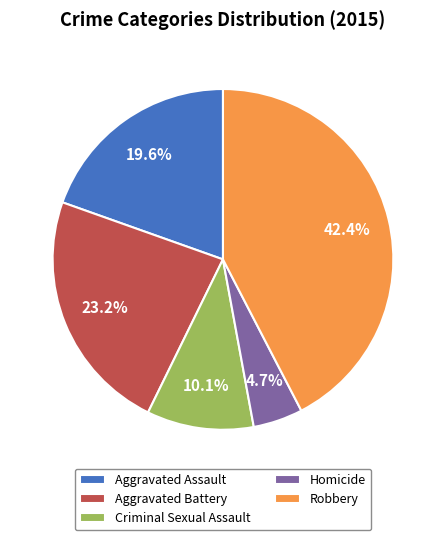

Do Robbery and Aggravated Battery together represent more than half of the pie?

Yes